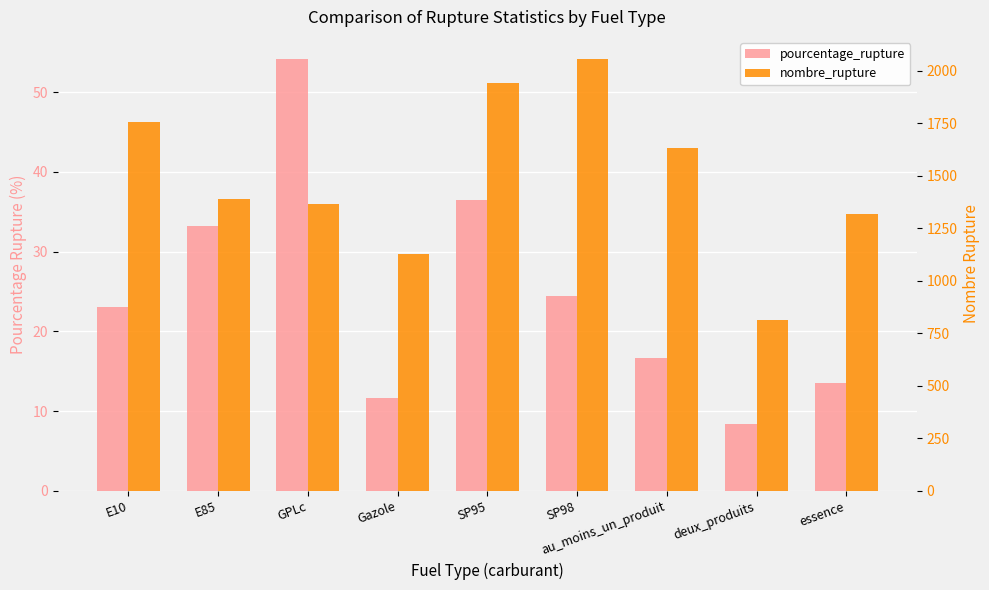

Where is nombre_rupture nearest to the value 1437?

E85